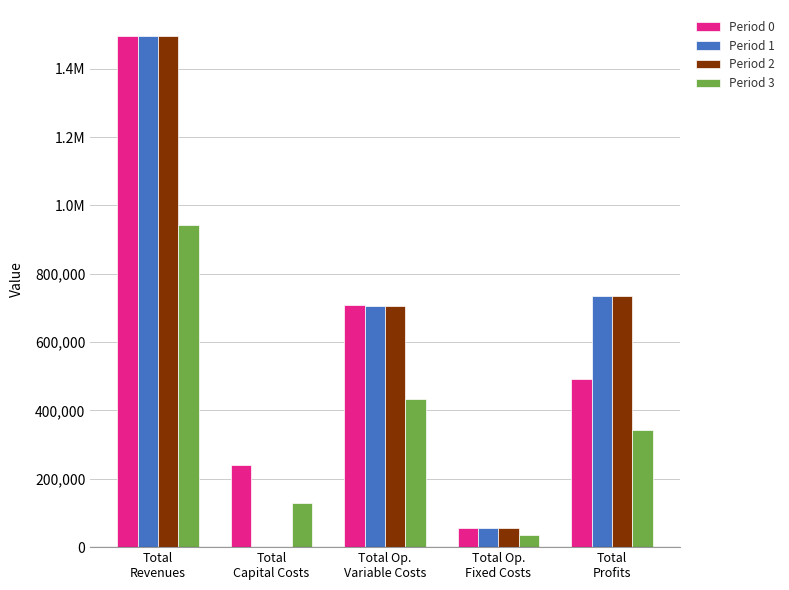

Which series has the largest total across all categories?

Period 2